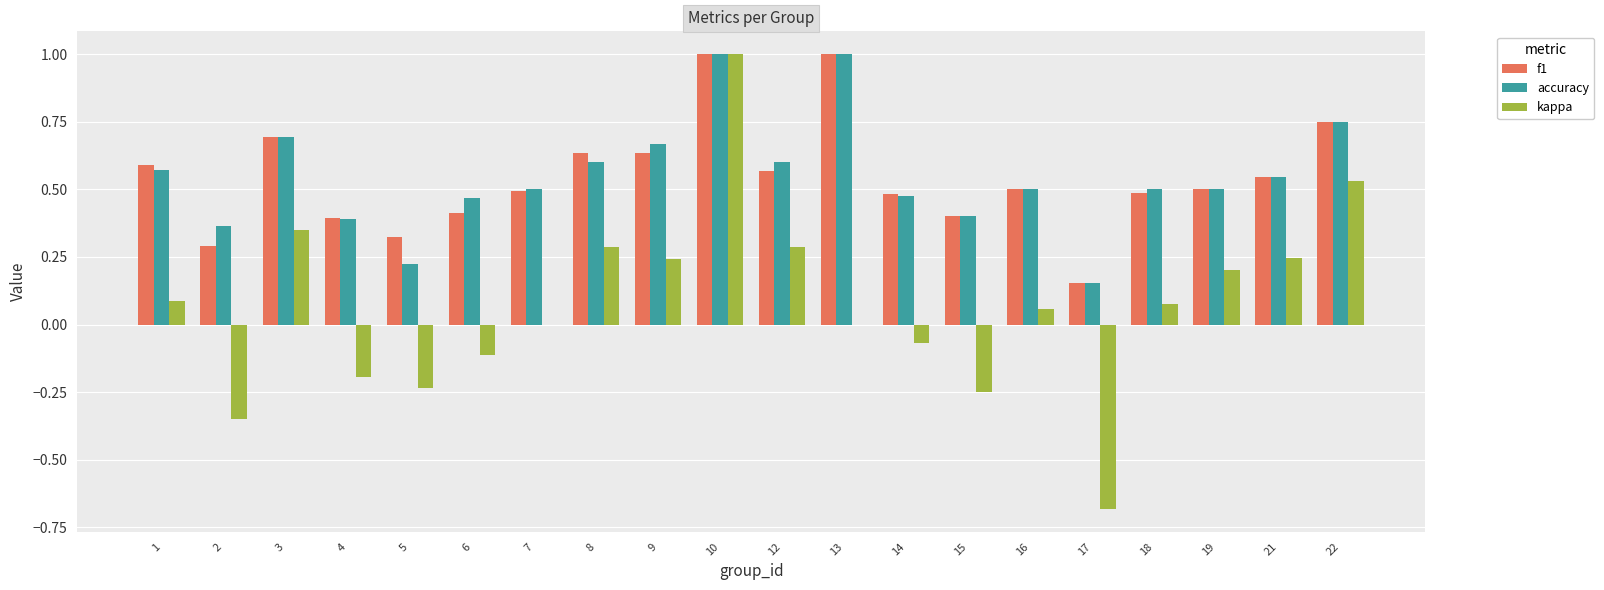

What is the sum of all f1 values?

10.9